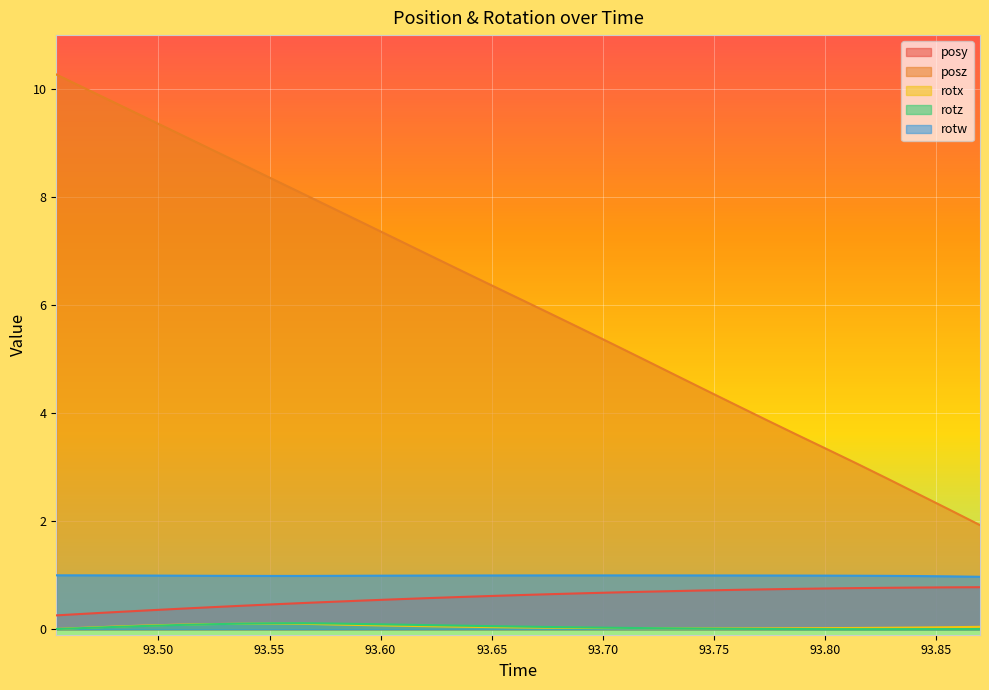

Which series has the widest spread of values?

posz